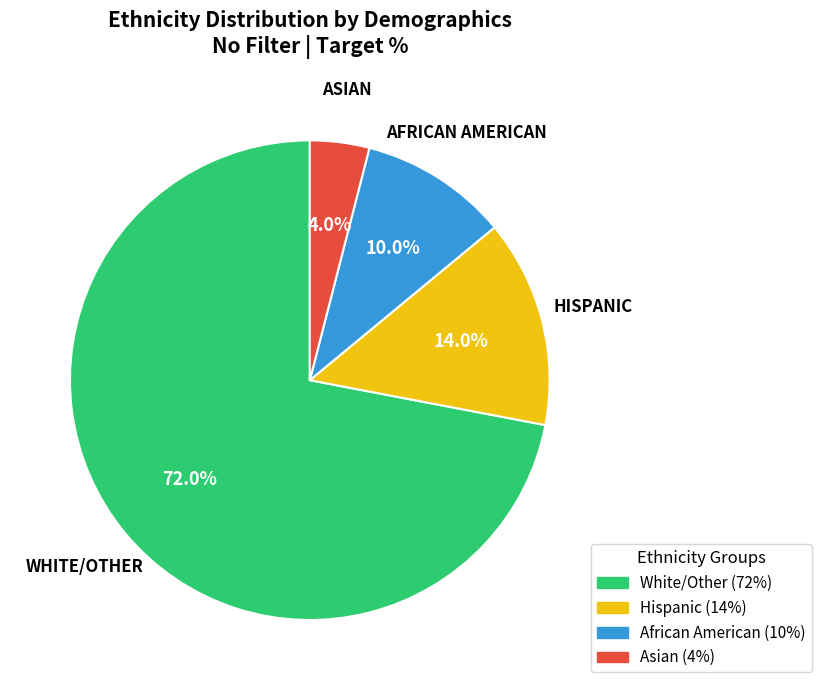

True or false: Hispanic accounts for 2% of the total.

False